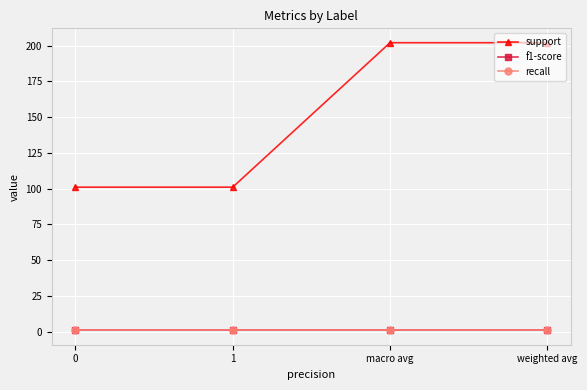

Is this an area chart (filled region under the line)?

No